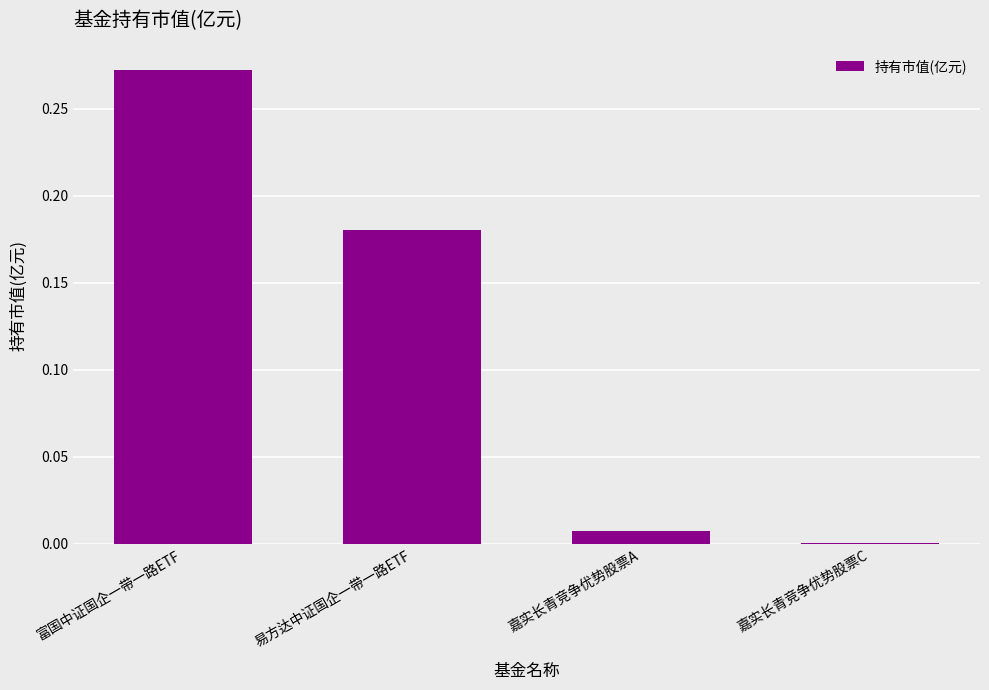

Which has a higher value, 富国中证国企一带一路ETF or 嘉实长青竞争优势股票A?

富国中证国企一带一路ETF